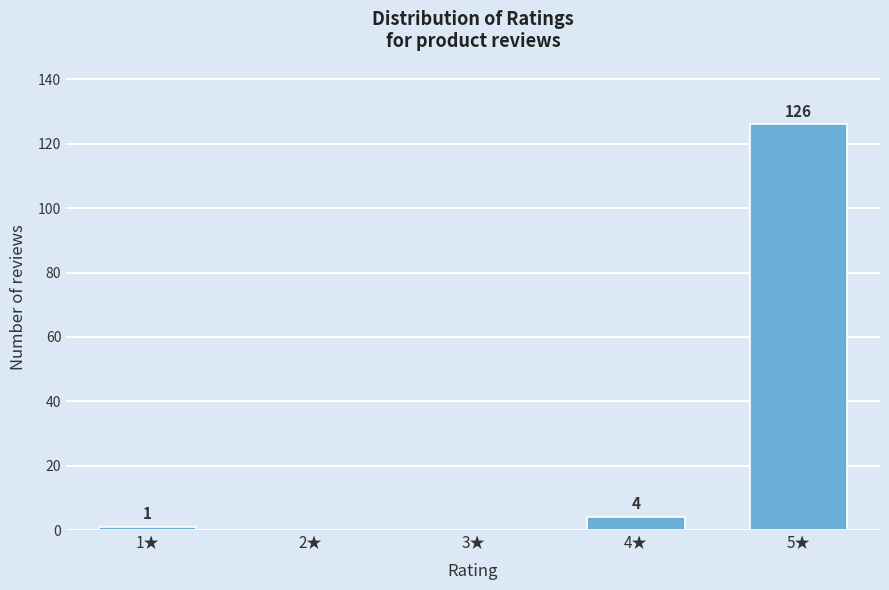

Reading left to right, extract all data points from this chart.

1★=1	2★=0	3★=0	4★=4	5★=126